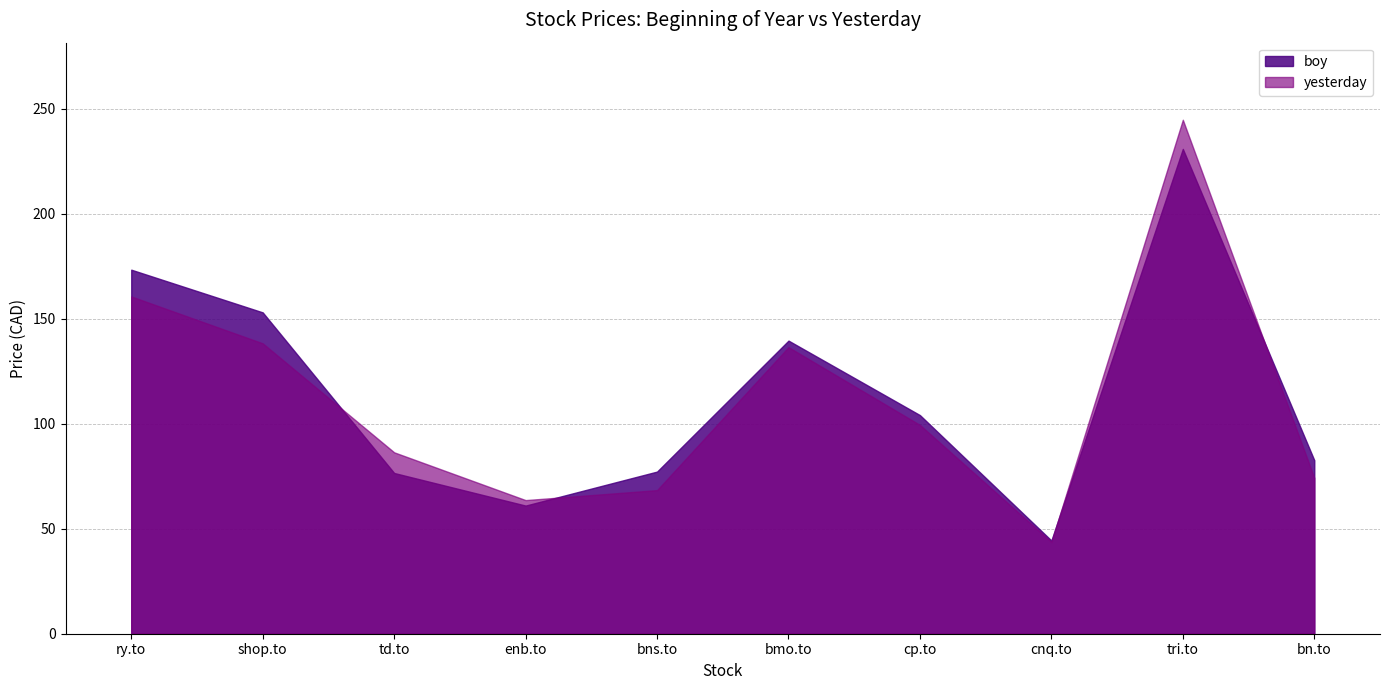

Rank the series by their maximum value, from highest to lowest.

yesterday, boy